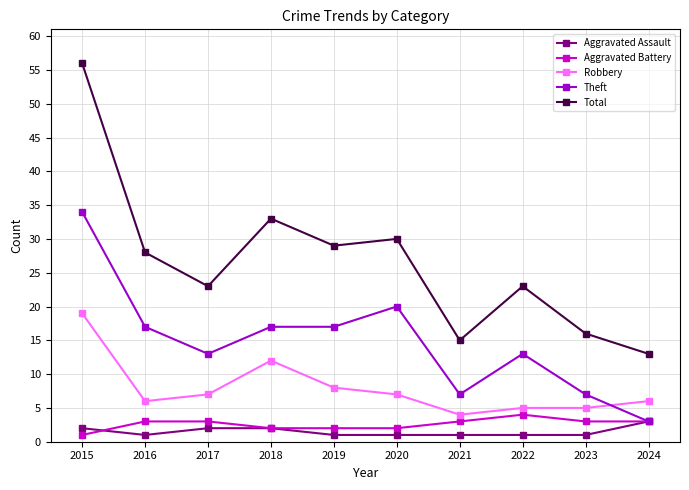

What is the difference between the second highest and minimum values in the Robbery series?

8